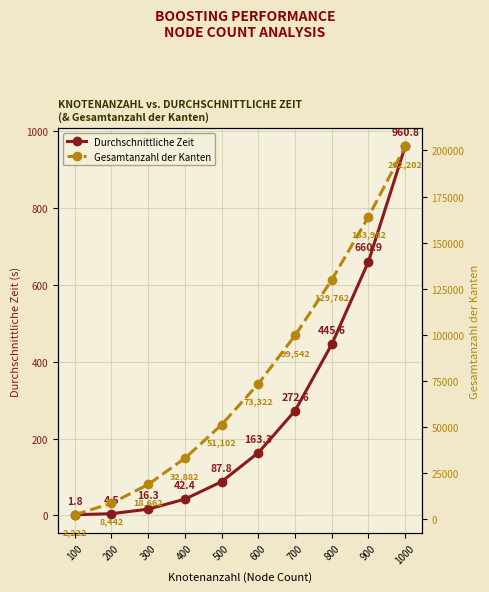

Is it true that Durchschnittliche Zeit equals 87.8 at 500?

True